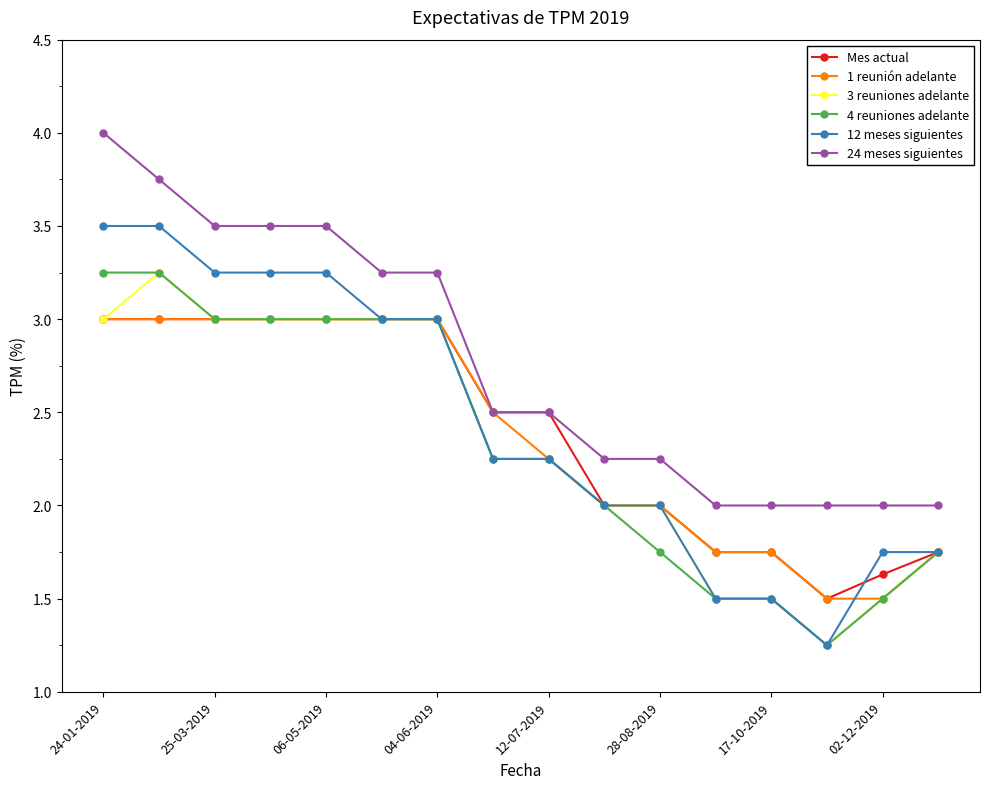

How many data points does each series have?

16